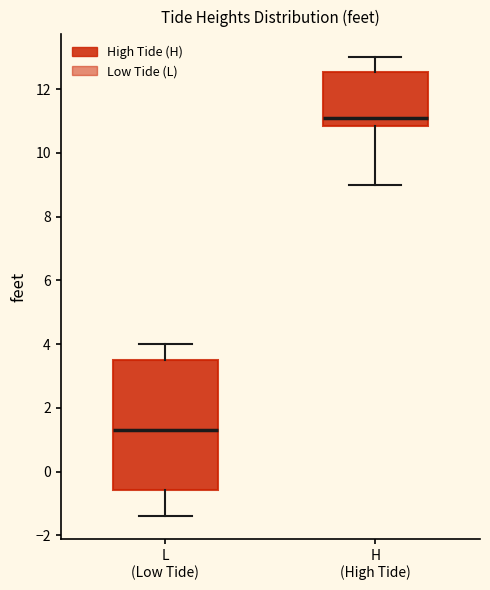

Reading left to right, read every box against the y-axis: the position of its median line, the range the box covers, and the ends of its whiskers. The values are not printed on the chart, so give them approximately, as read against the axis.

L (Low Tide): median 1.4, box -0.6 to 3.6, whiskers -1.4 to 4.0
H (High Tide): median 11.2, box 10.8 to 12.6, whiskers 9.0 to 13.0